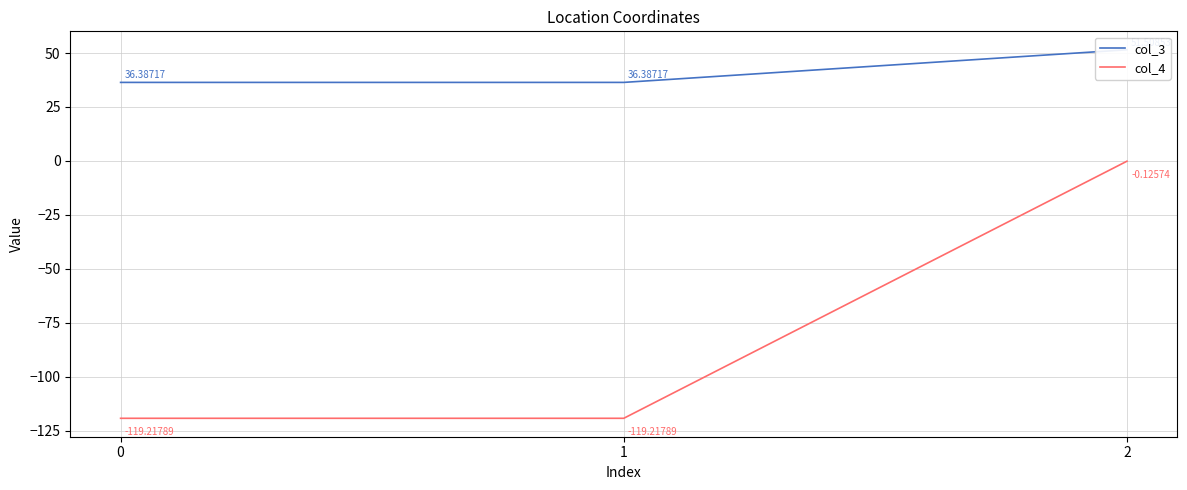

How many categories are shown in the chart?

3